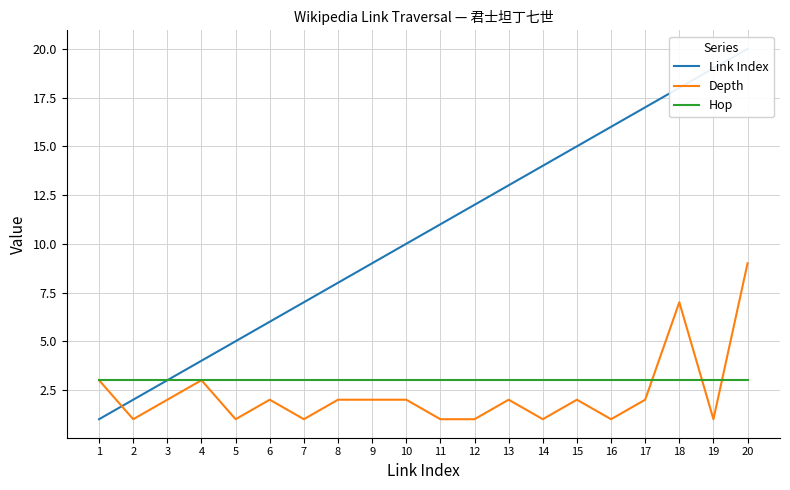

Reading left to right, extract all data points from this chart.

Link Index: 1	2	3	4	5	6	7	8	9	10	11	12	13	14	15	16	17	18	19	20
Depth: 3	1	2	3	1	2	1	2	2	2	1	1	2	1	2	1	2	7	1	9
Hop: 3	3	3	3	3	3	3	3	3	3	3	3	3	3	3	3	3	3	3	3